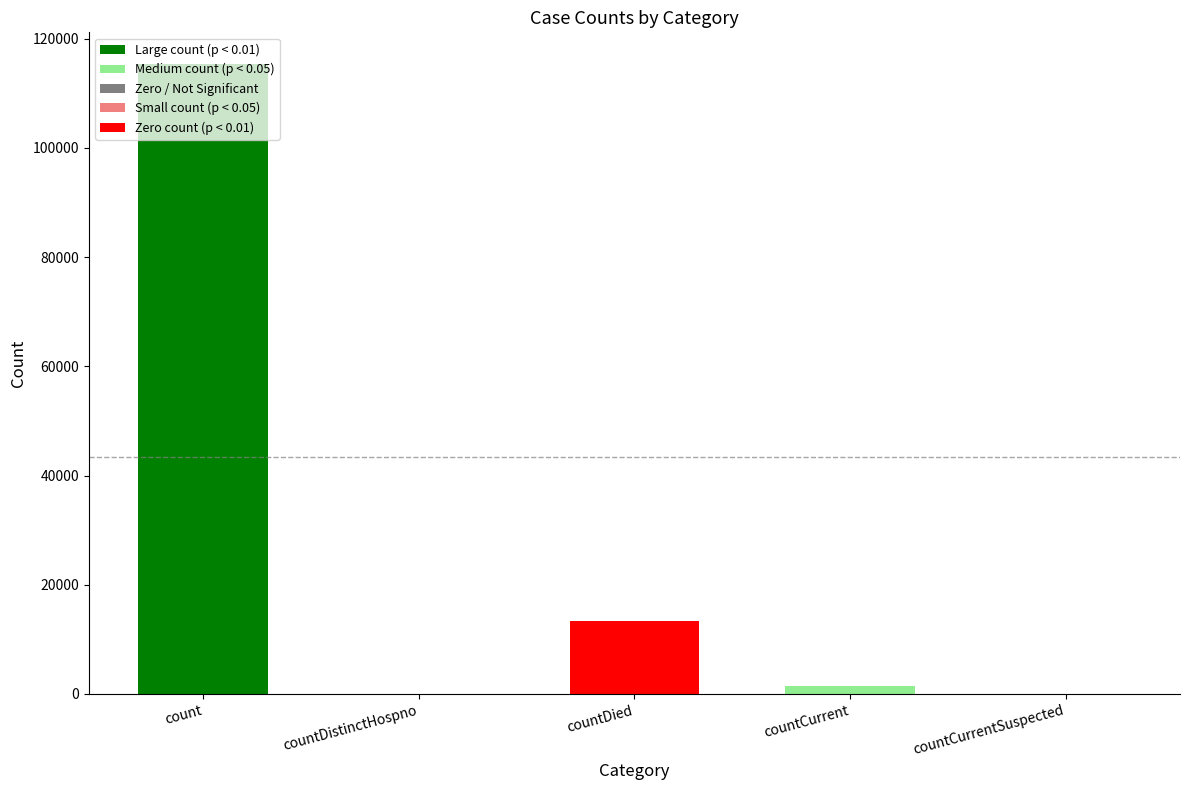

At which label is the value closest to 57689?

countDied